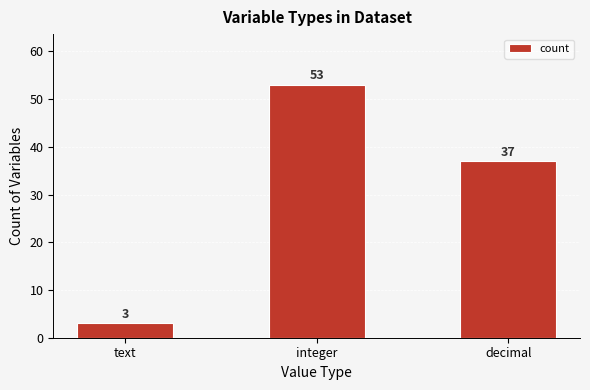

Count the values in the range 3 to 53.

3